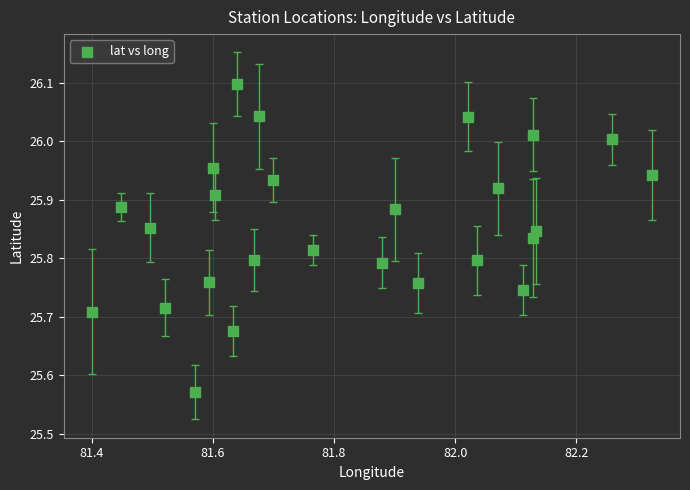

What is the range of X values (max minus min)?

0.9